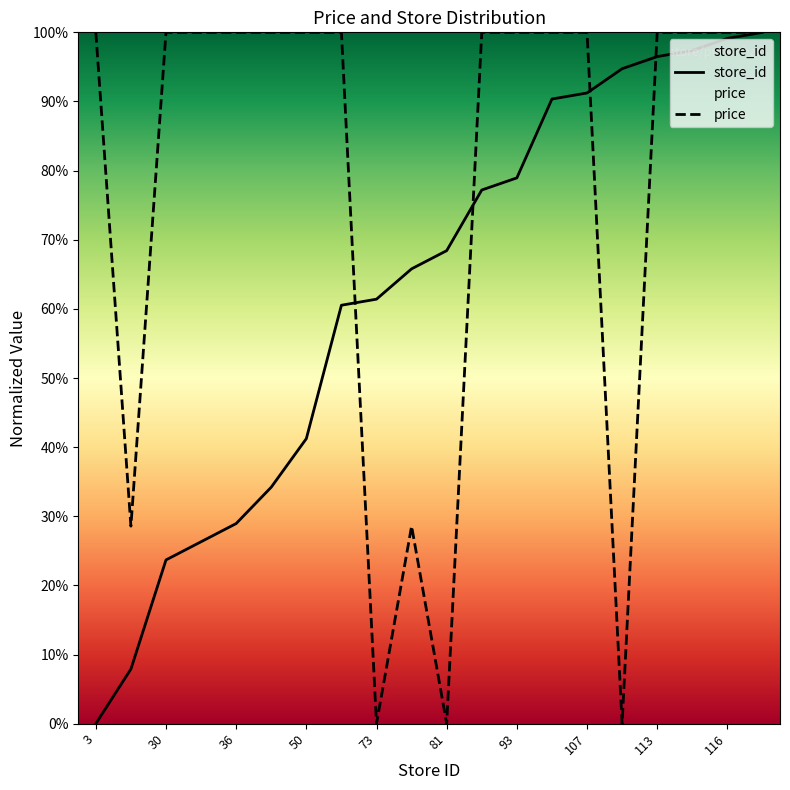

How many values in the store_id series exceed 68?

10